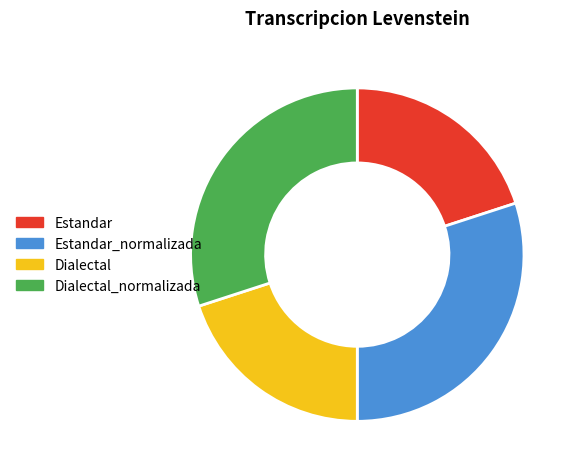

Which has a higher value, Dialectal_normalizada or Dialectal?

Dialectal_normalizada